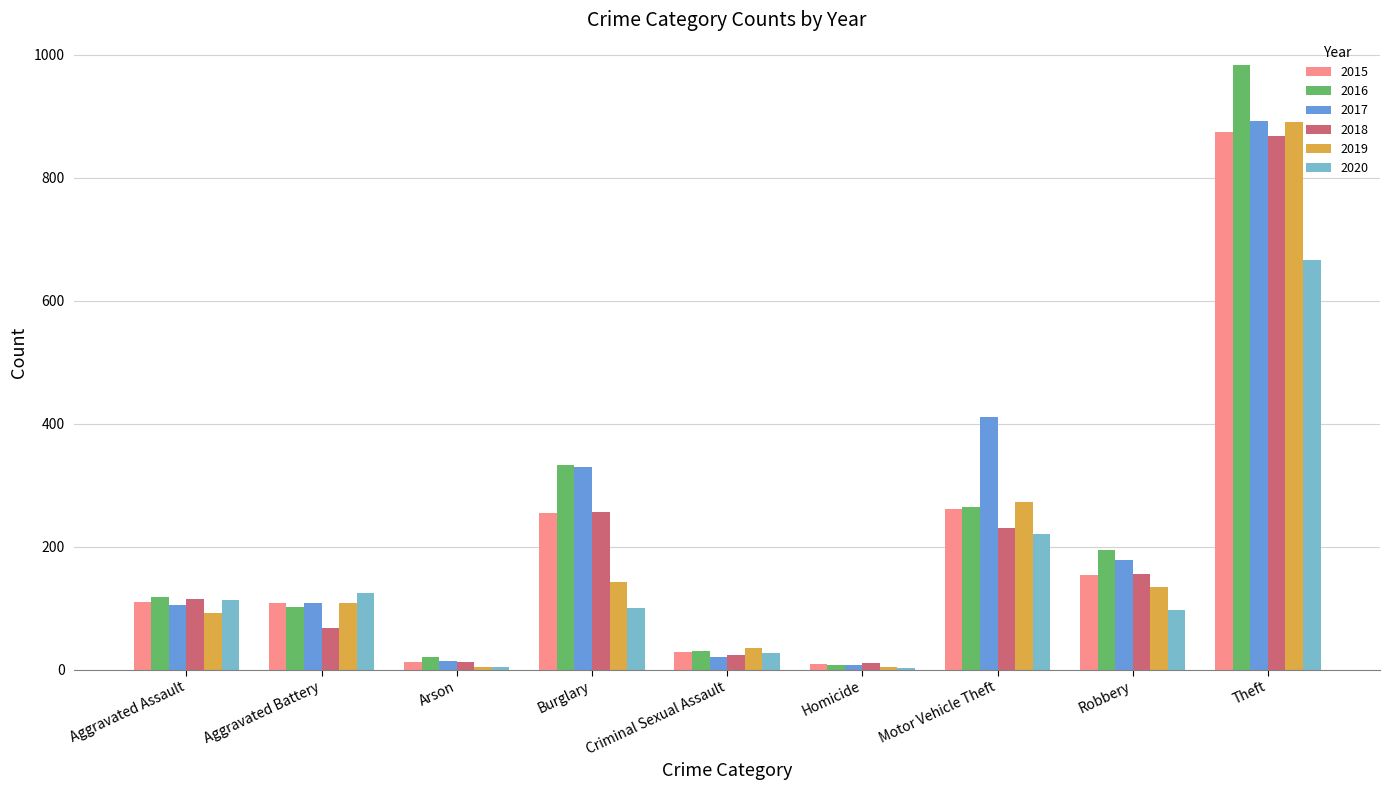

Which series has the largest range (max minus min)?

2016